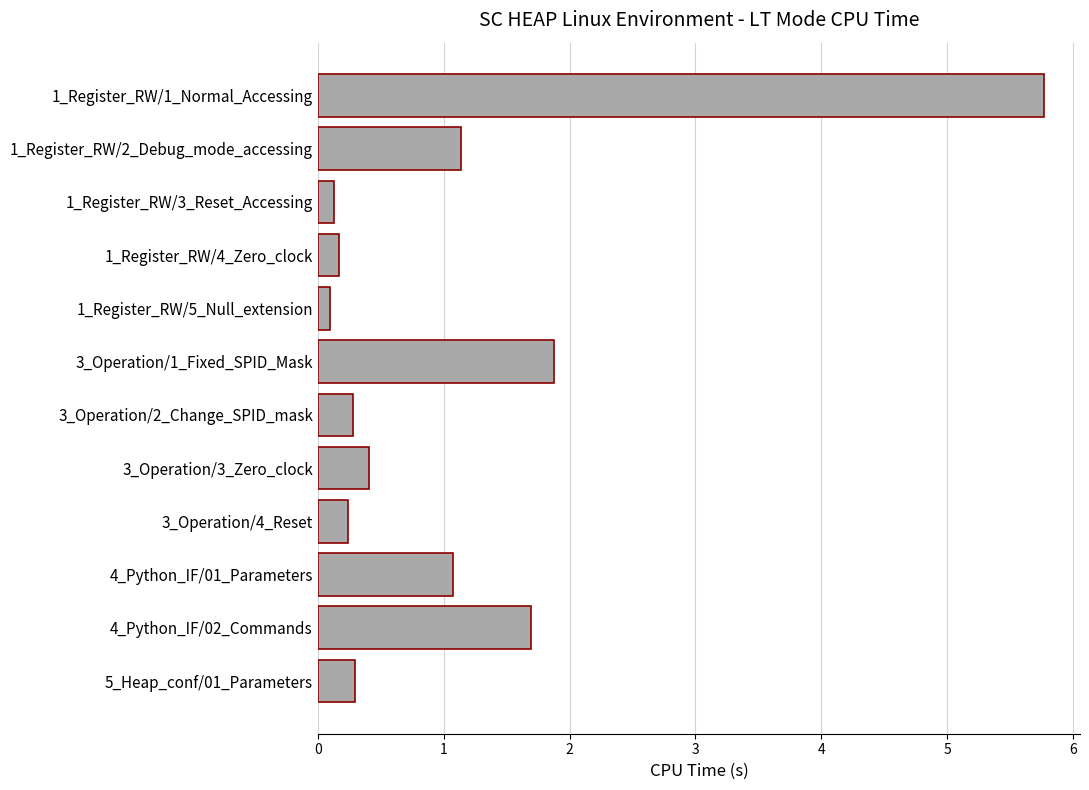

What is the average value?

1.1